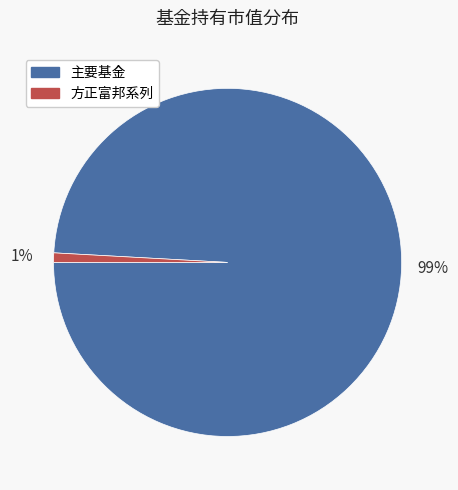

What percentage is the 方正富邦系列 slice, to the nearest percent?

1%